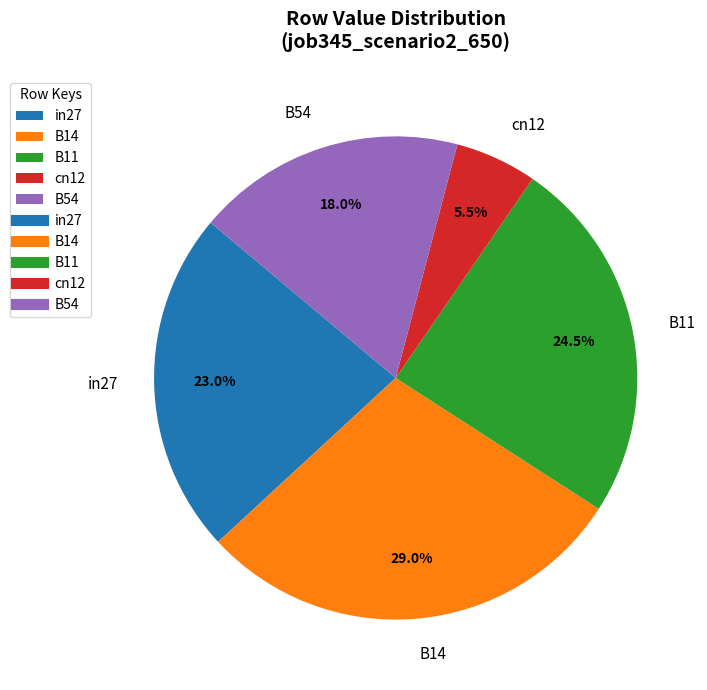

How many segments does this pie chart have?

5